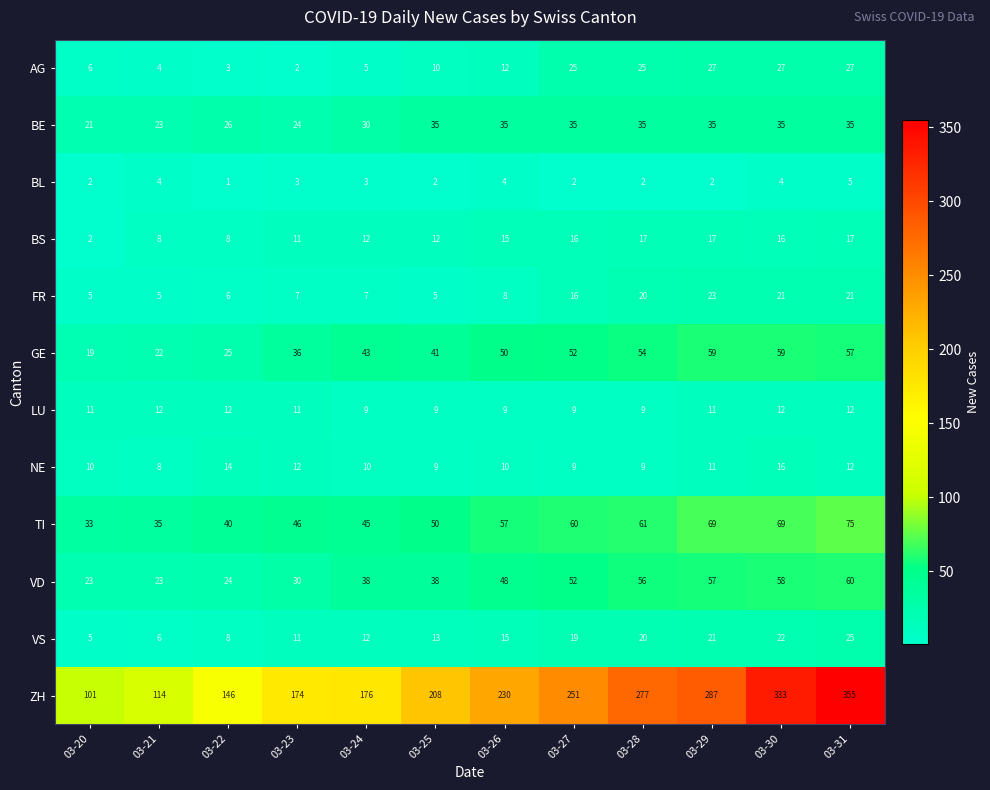

What is the difference between the highest and lowest values at 03-22?

145